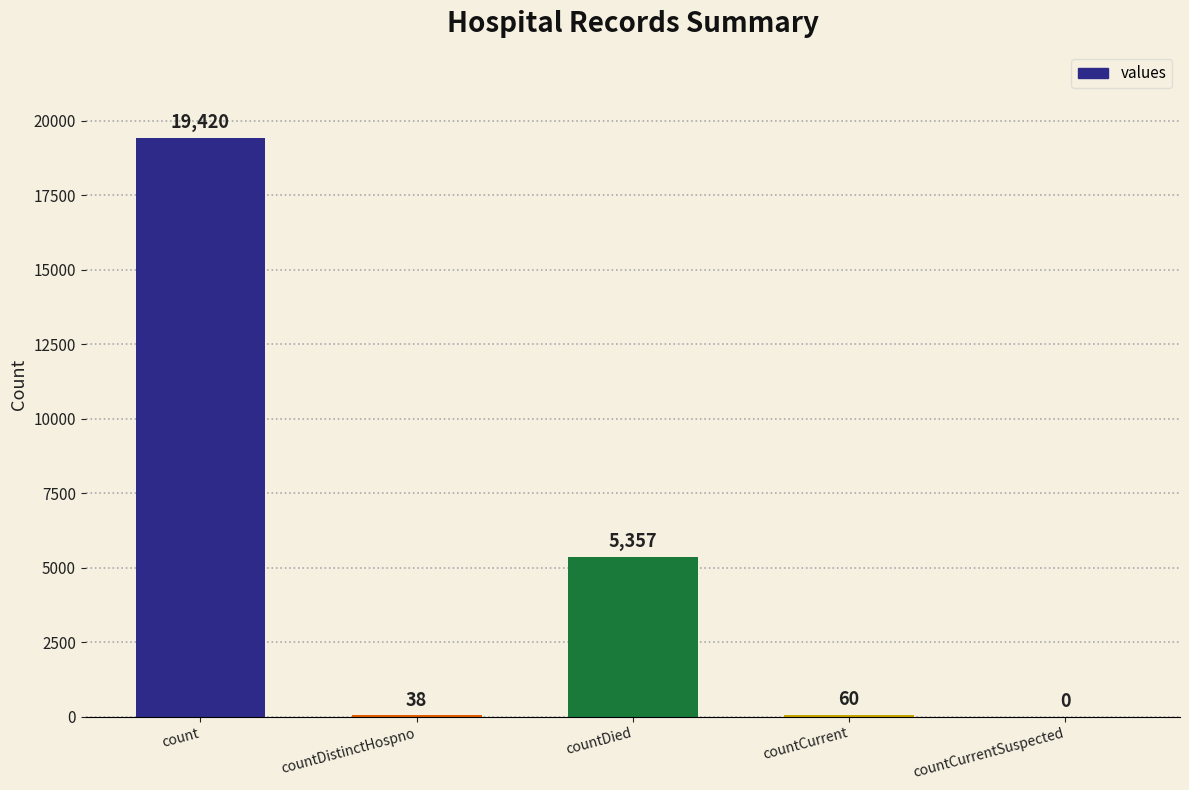

At which category does the chart reach its peak across all series?

count